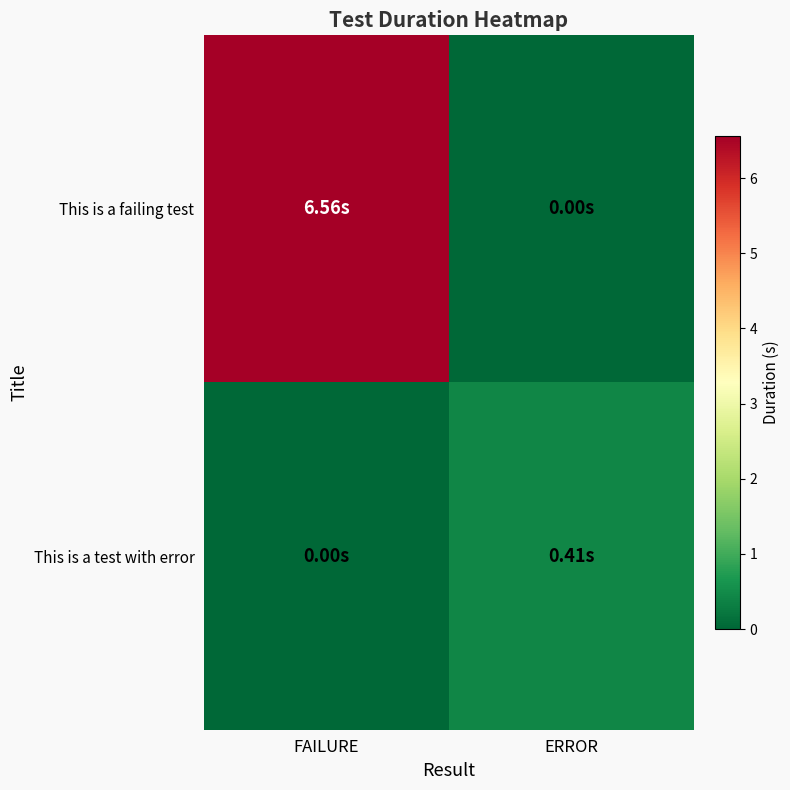

Reading right to left, extract all data points from this chart.

This is a failing test: ERROR=0.0	FAILURE=6.6
This is a test with error: ERROR=0.4	FAILURE=0.0